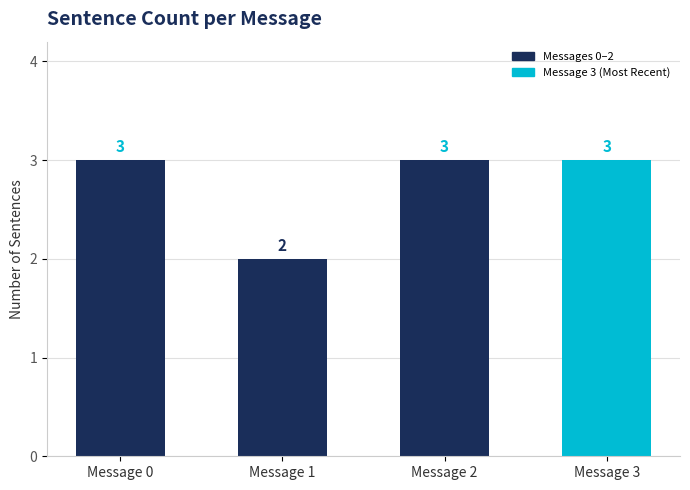

Approximately how many times larger is the value at Message 3 compared to Message 2?

1.0